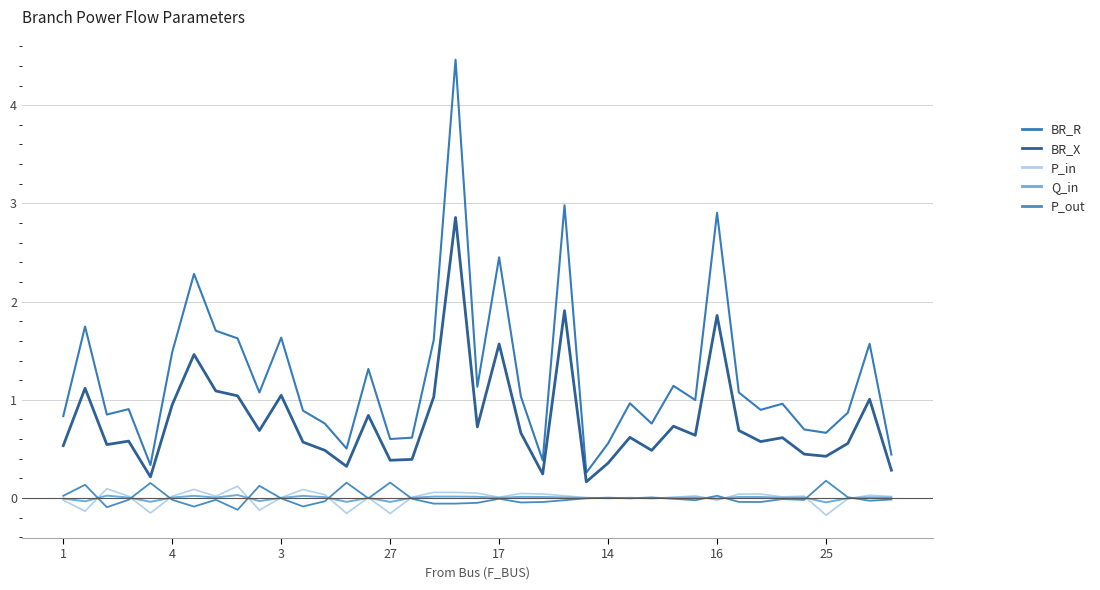

Rank the series by their maximum value, from lowest to highest.

Q_in, P_in, P_out, BR_X, BR_R